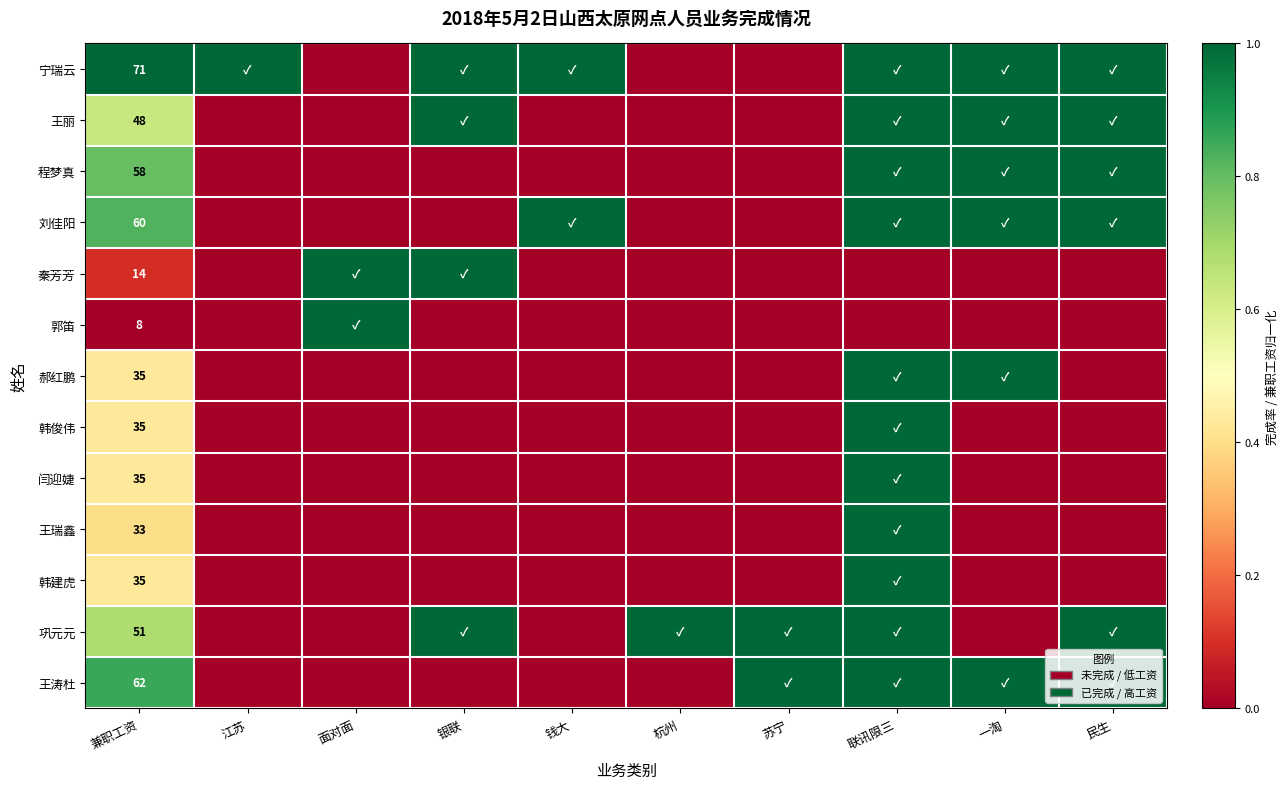

Is it true that 王瑞鑫 equals 0.4 at 兼职工资?

True